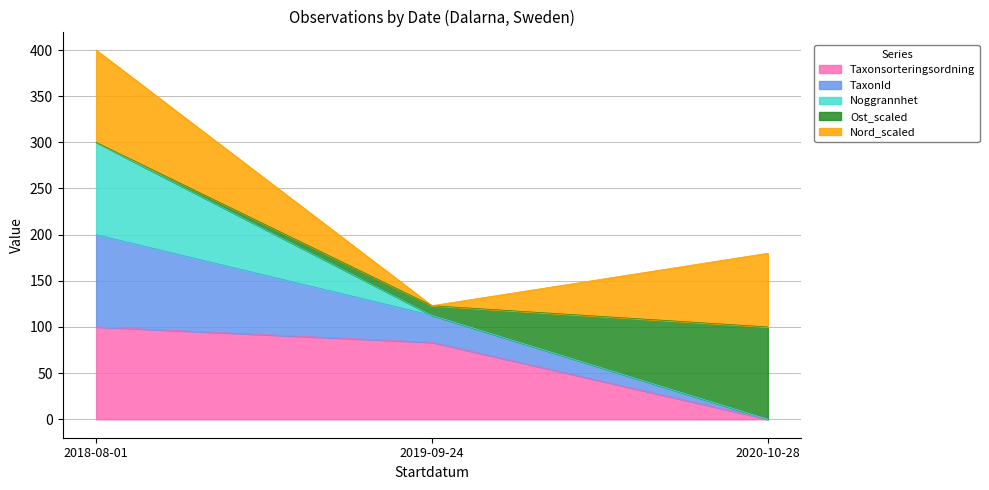

Count the TaxonId values in the range 0 to 300.

3